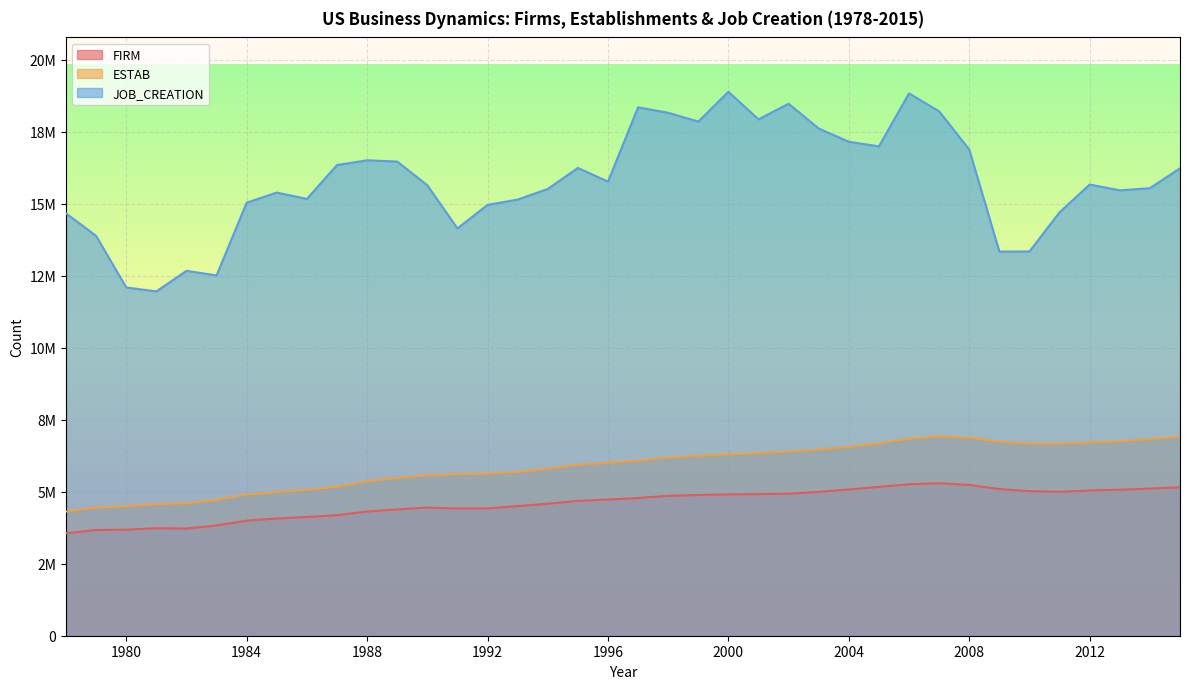

True or false: JOB_CREATION and ESTAB cross at least once.

False